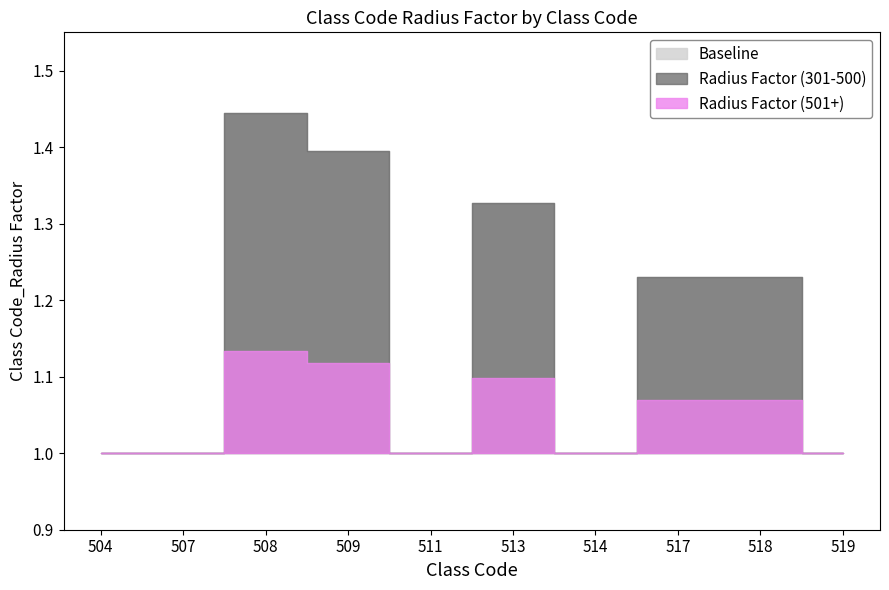

Is it true that Radius Factor (301-500) equals 1.2 at 518?

True